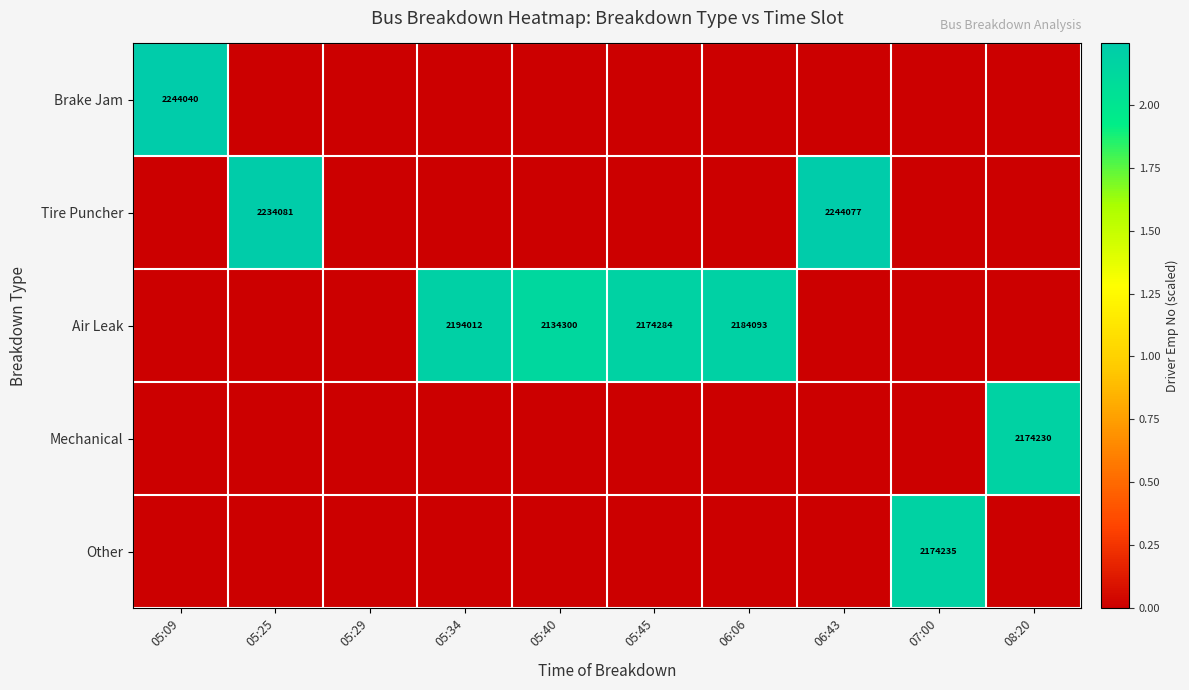

Which series has the largest total across all categories?

Air Leak